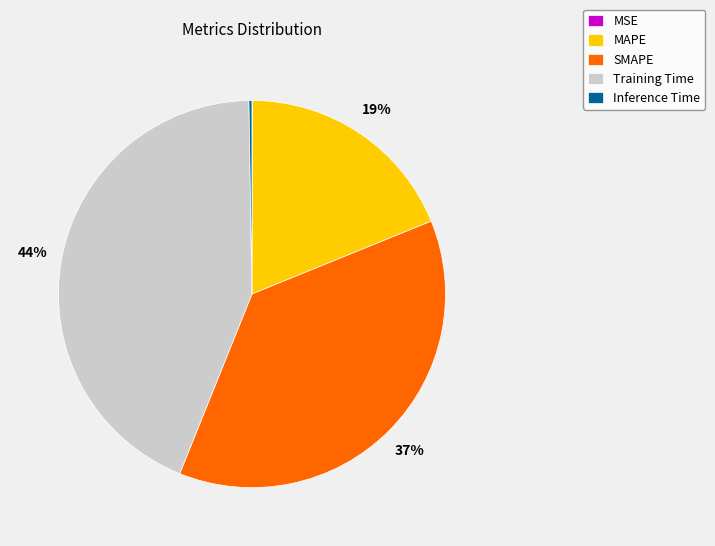

The SMAPE slice represents 30% of the pie. True or false?

False